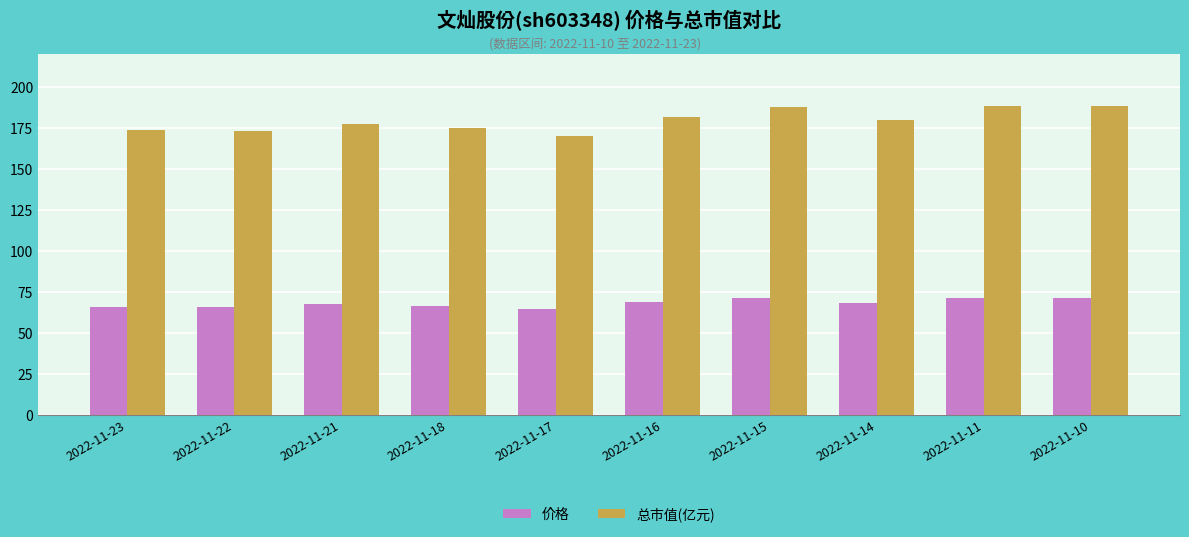

Which series has the widest spread of values?

总市值(亿元)